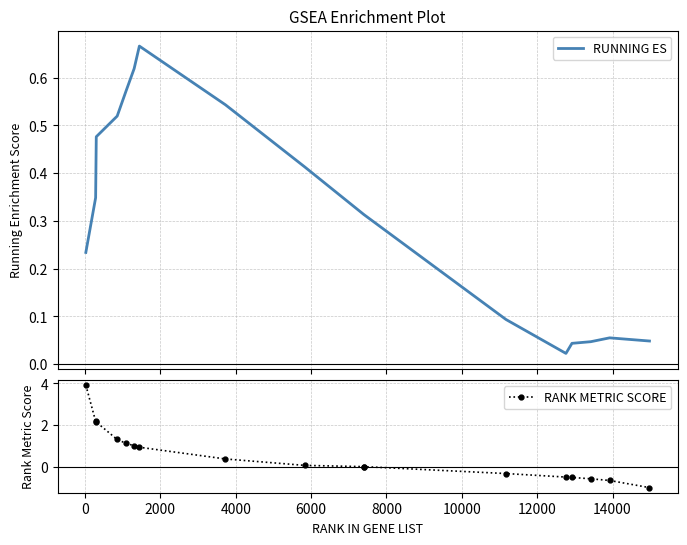

What is the difference between the second highest and minimum values in the RUNNING ES series?

0.6